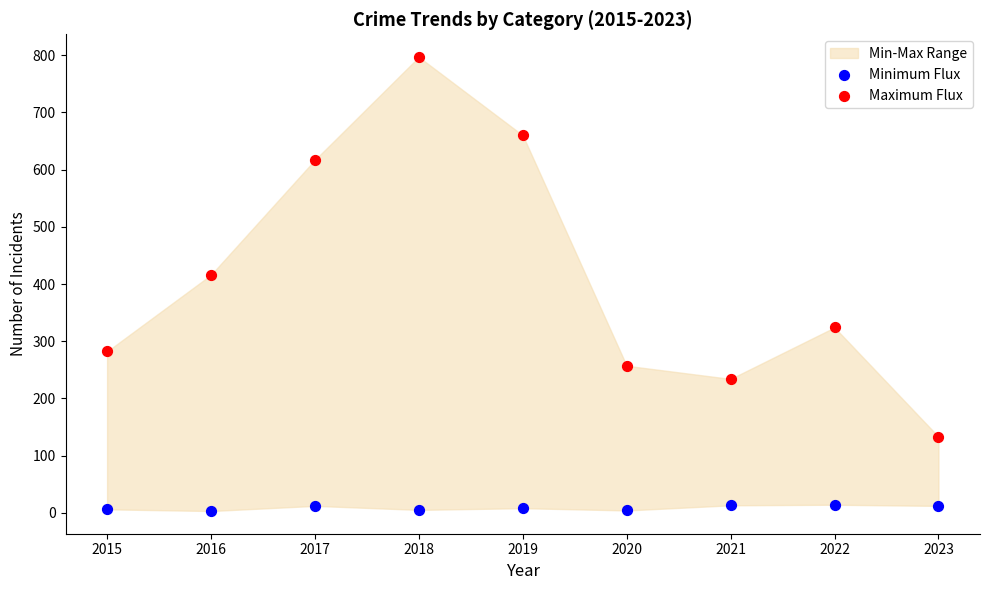

Across all series, what Y value is closest to 400?

416